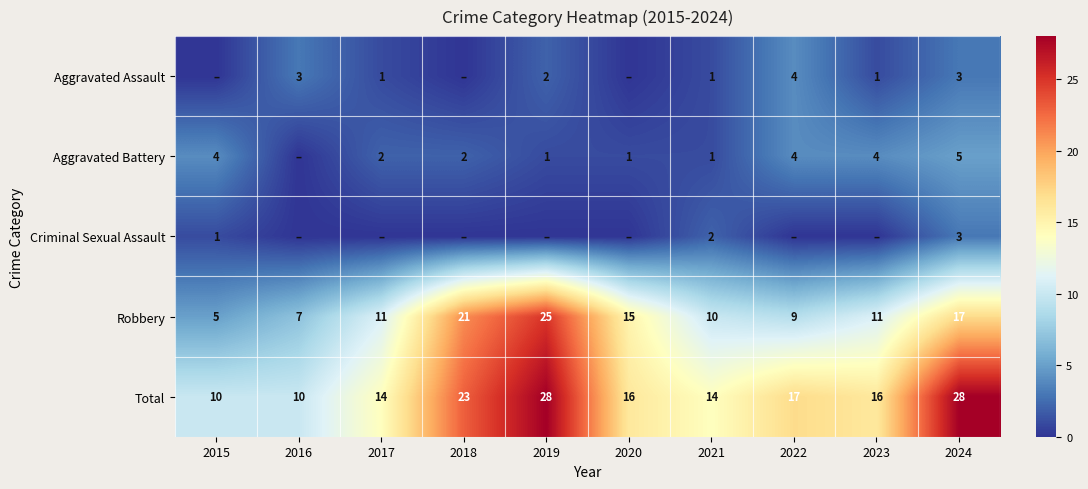

What is the difference between the highest and lowest values at 2024?

25